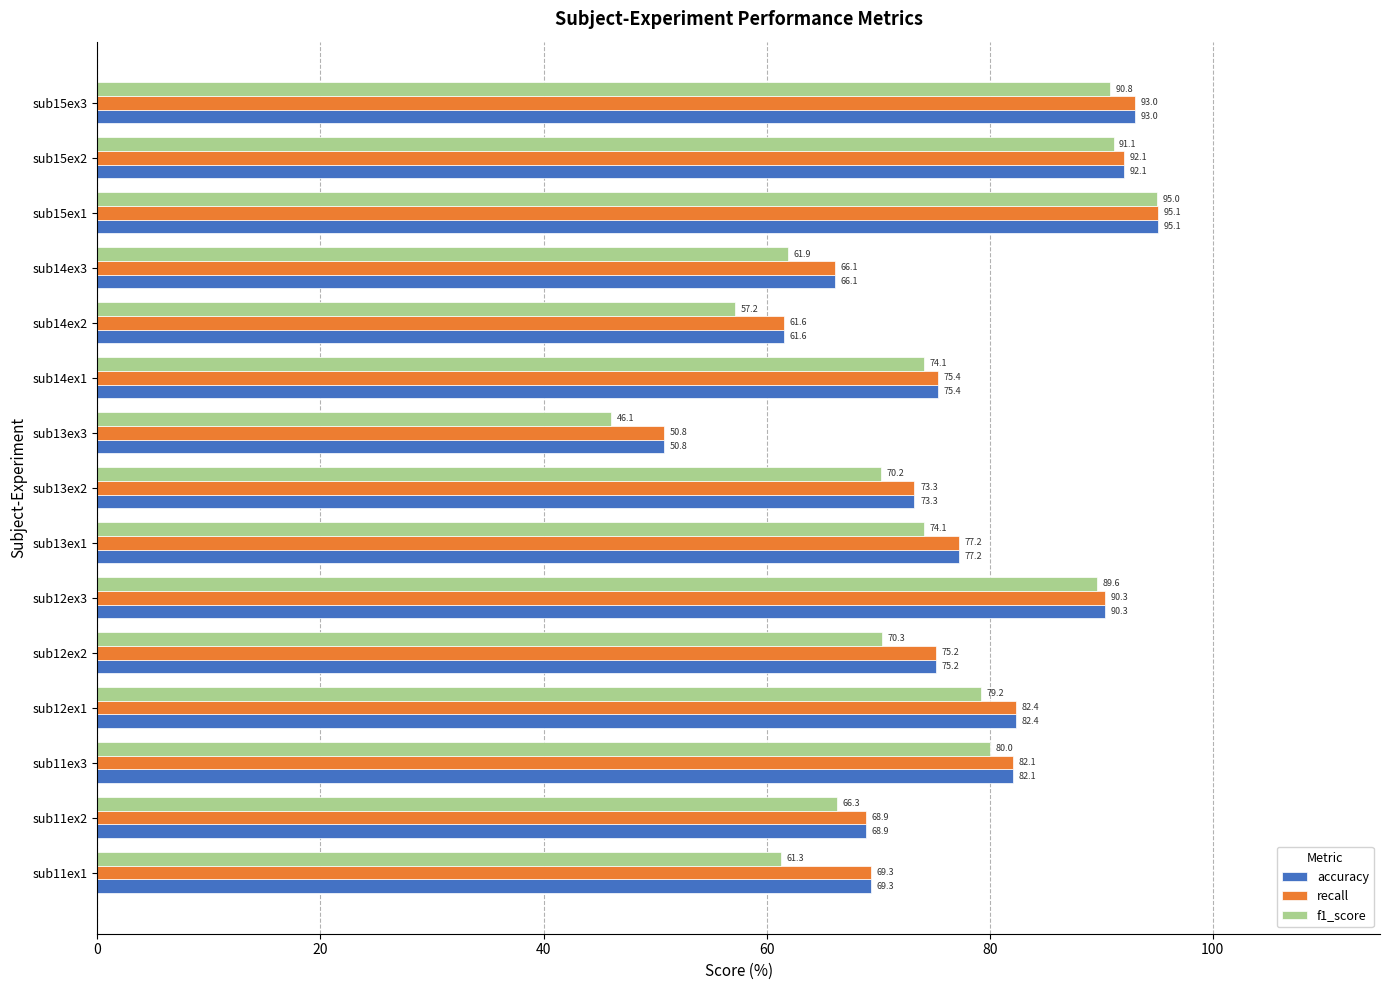

Which series has the largest range (max minus min)?

f1_score